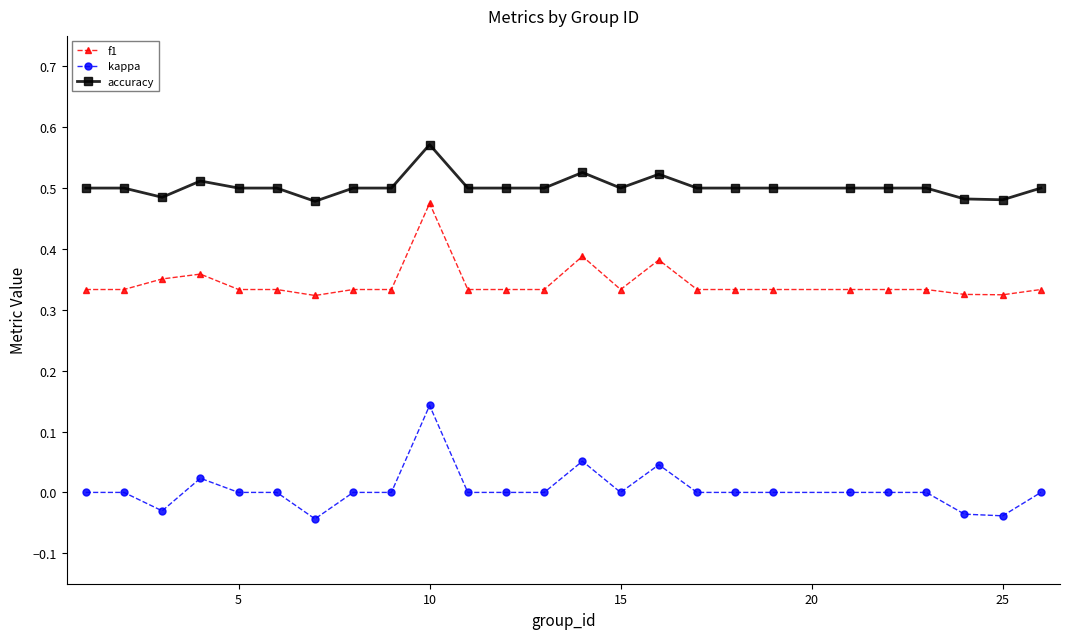

Rank the series by their maximum value, from highest to lowest.

accuracy, f1, kappa